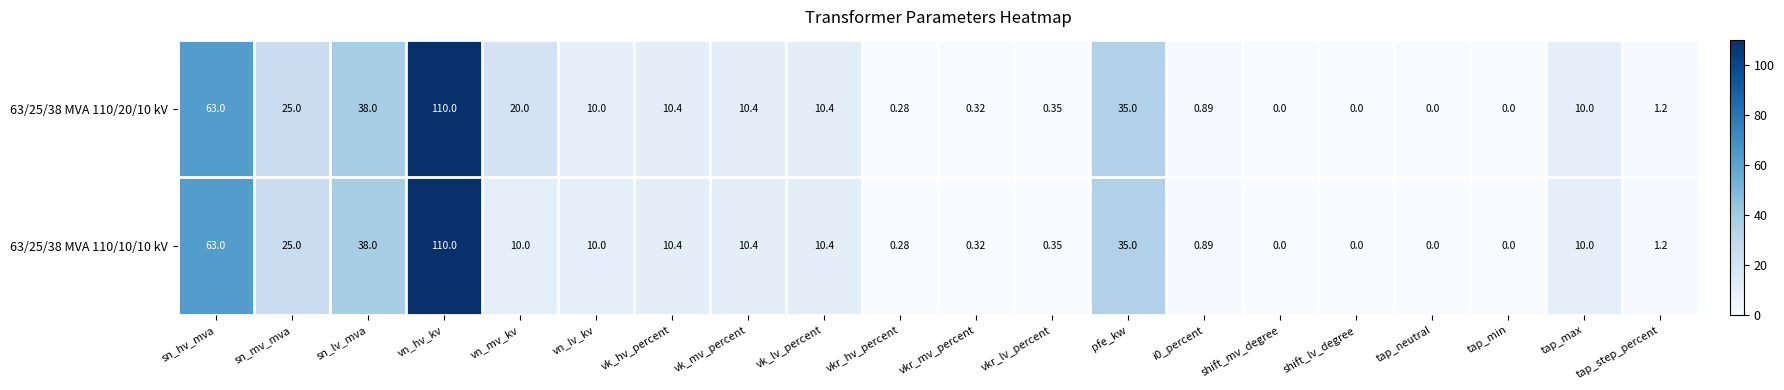

Which category has the highest value across all series?

vn_hv_kv